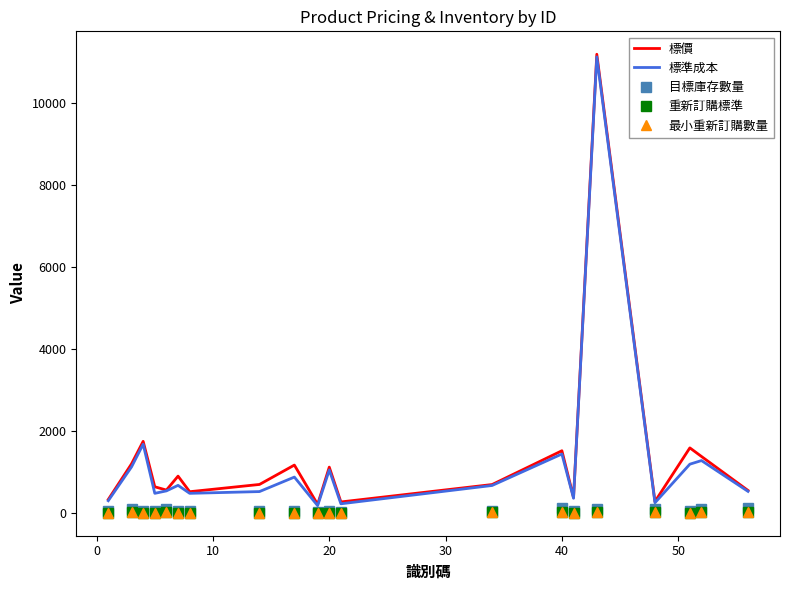

Does the chart have visible grid lines?

No